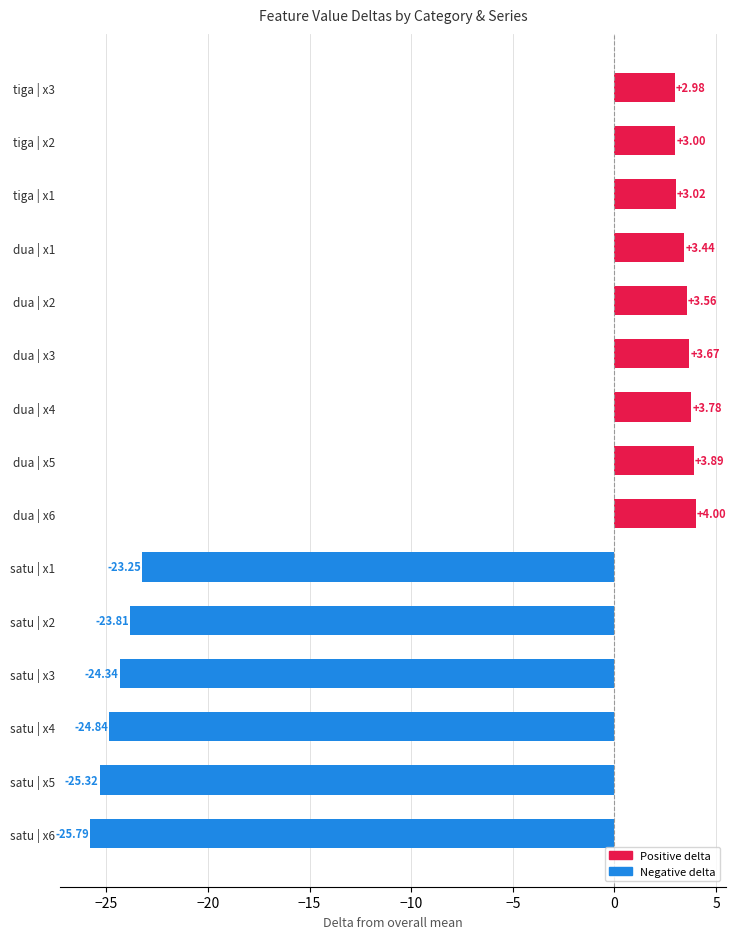

What is the sum of the values at dua | x6 and dua | x5?

7.9